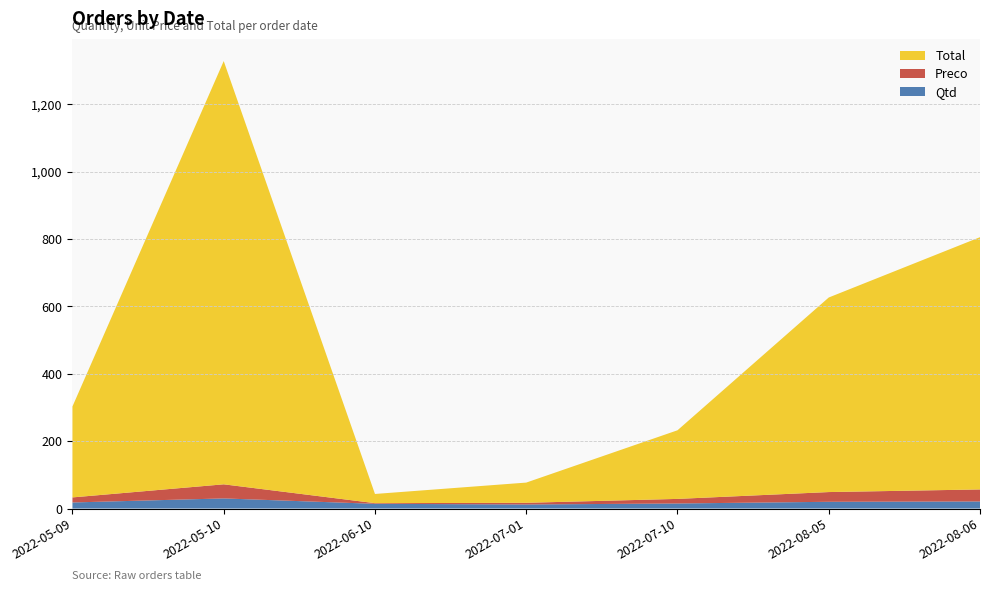

Reading right to left, what are all the values shown in this chart?

Qtd: 21.0	20.0	15.0	12.0	14.0	30.0	18.0
Preco: 35.7	28.9	13.6	5.0	1.9	41.9	15.0
Total: 748.9	577.6	203.7	60.0	27.3	1256.4	270.0